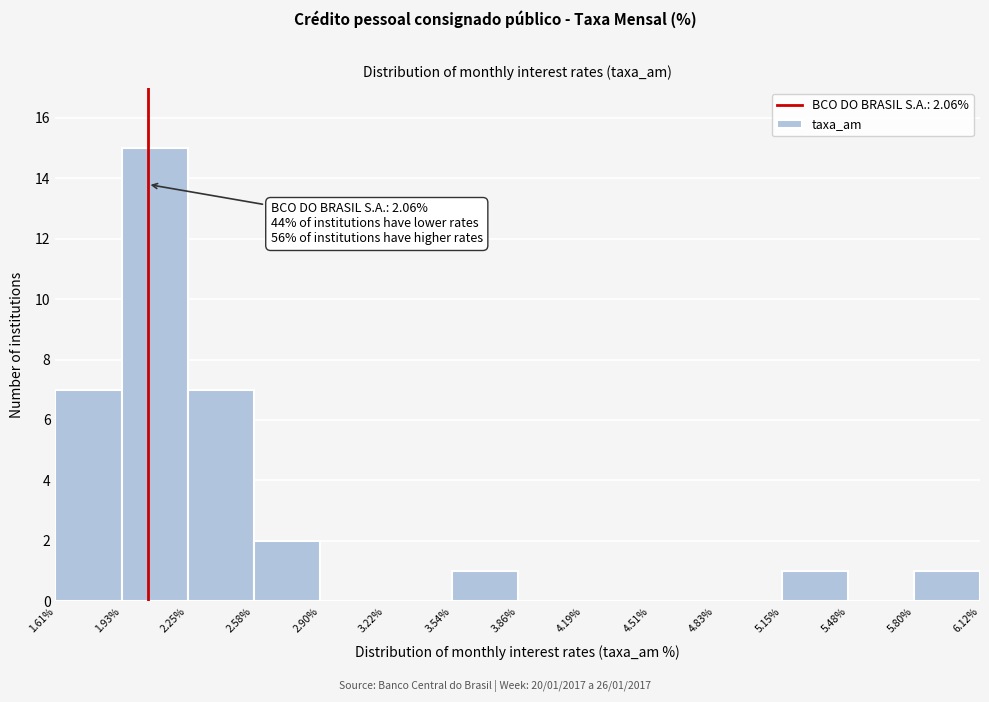

Which range on the x-axis has the tallest bar?

1.93% to 2.25%